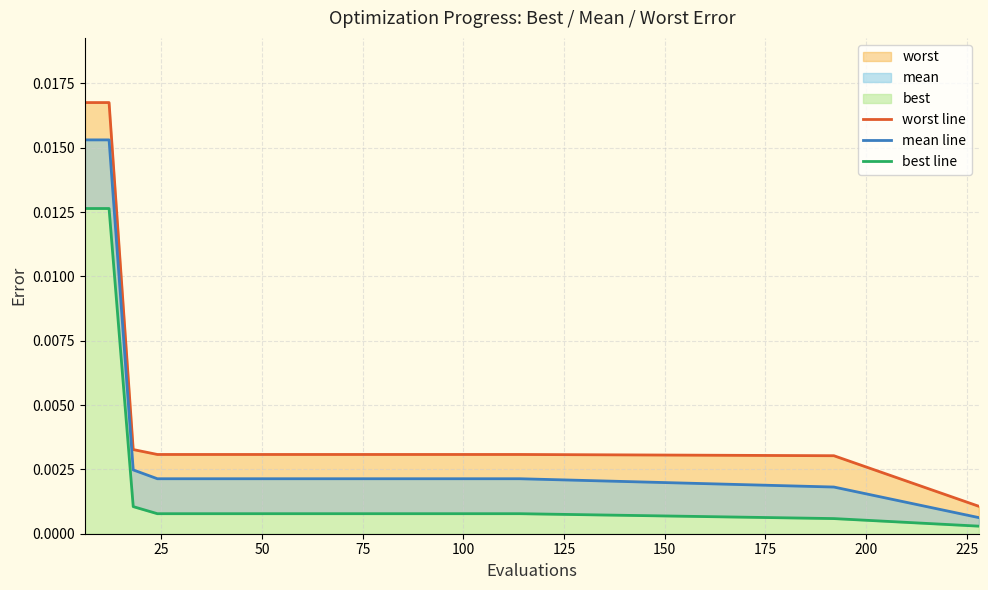

True or false: mean line and best line intersect in this chart.

False